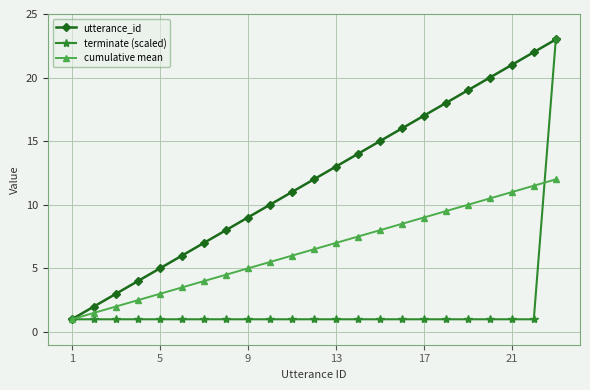

Rank the series by their average value, from highest to lowest.

utterance_id, cumulative mean, terminate (scaled)